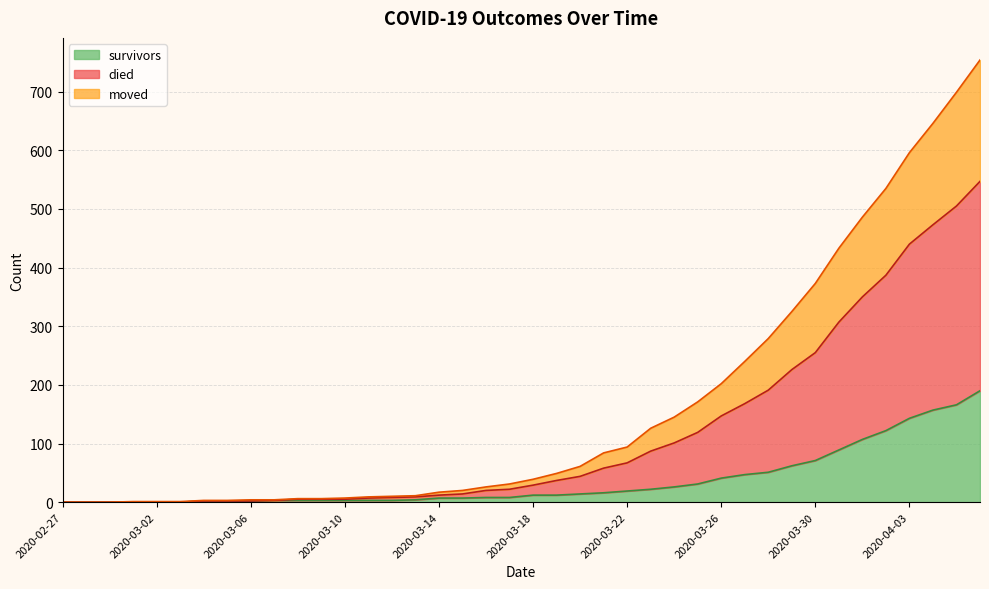

True or false: survivors has more than 2 interior local peaks.

False